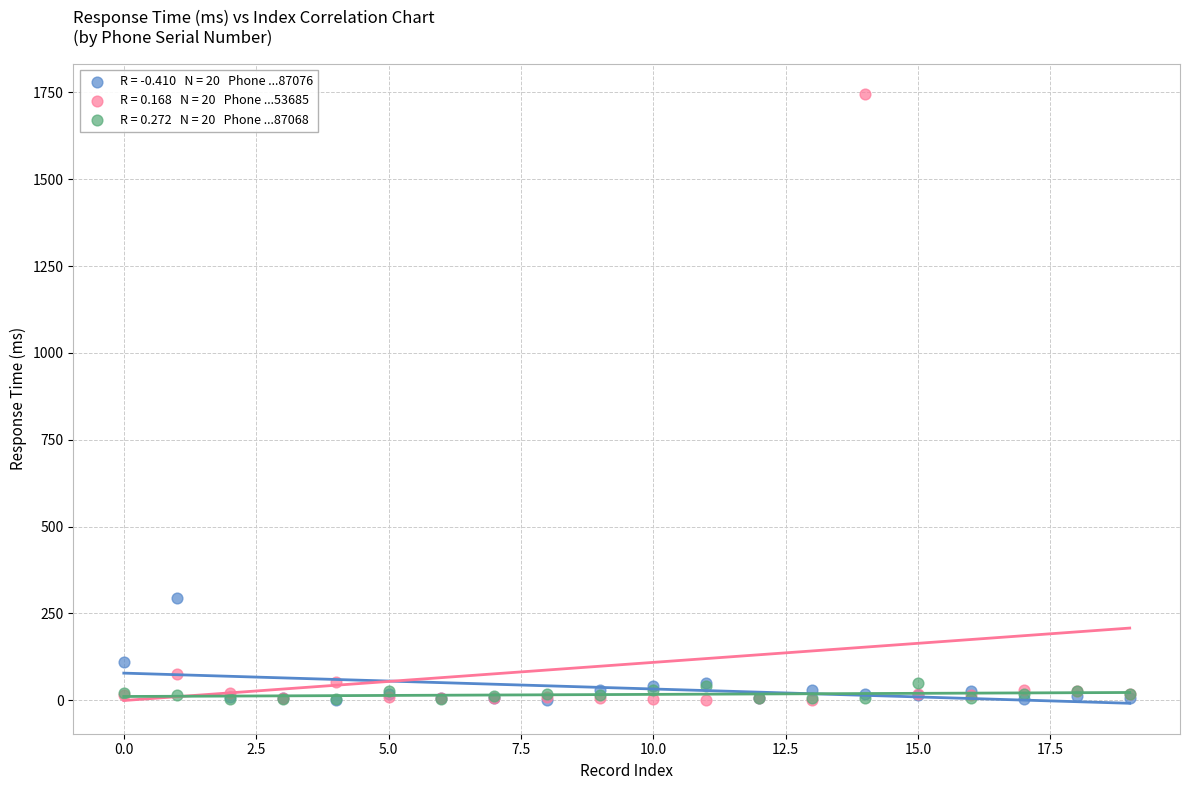

Across all series, what Y value is closest to 873?

294